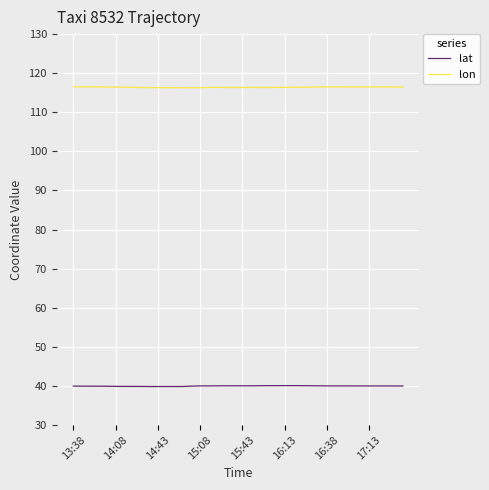

What is the difference between the second highest and minimum values in the lat series?

0.2